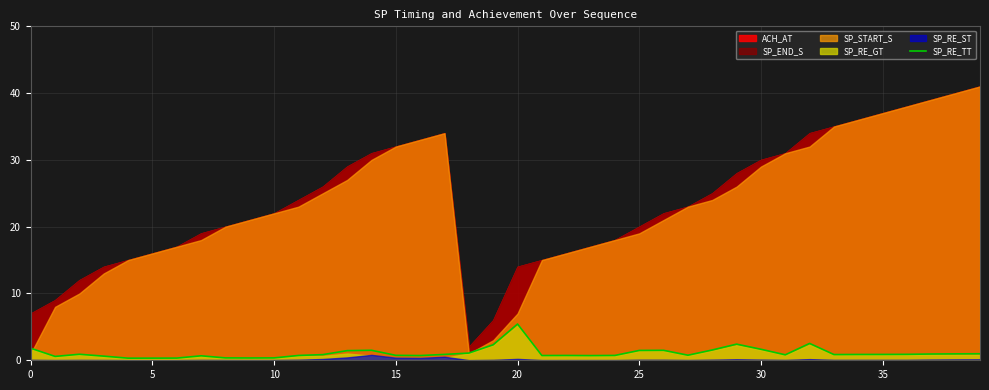

What is the maximum value for SP_RE_TT?

5.4